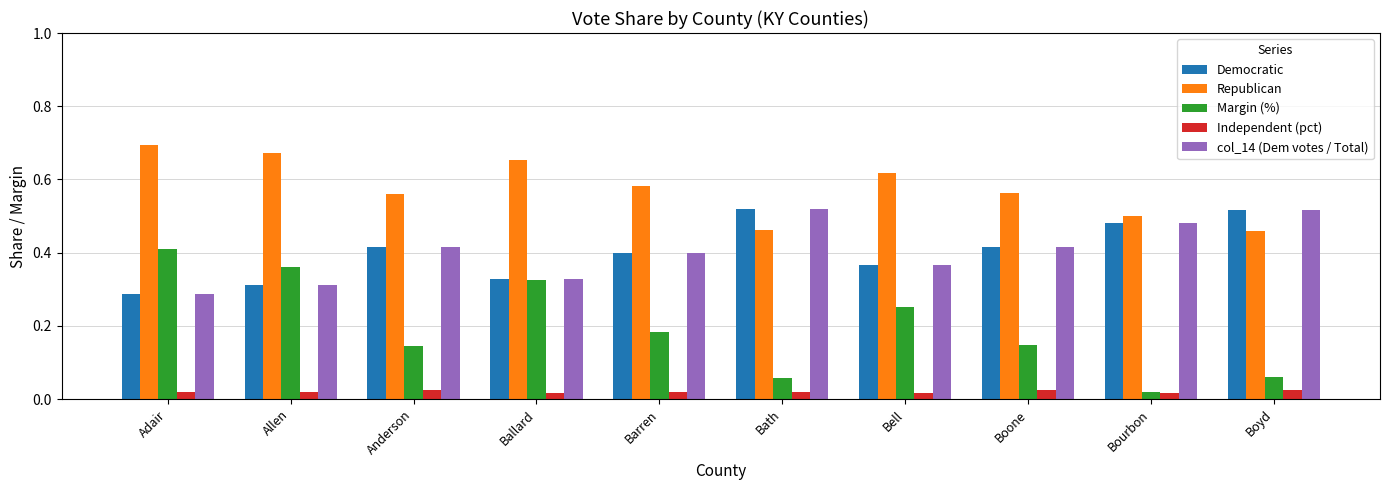

The value of Democratic at Boyd is 0.5. True or false?

True